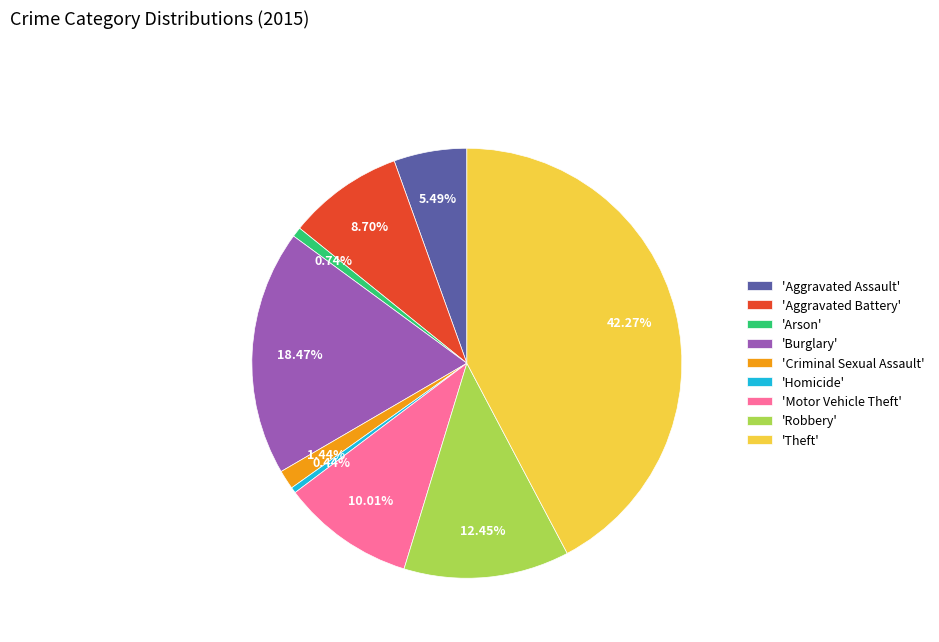

Count the number of slices in the pie.

9